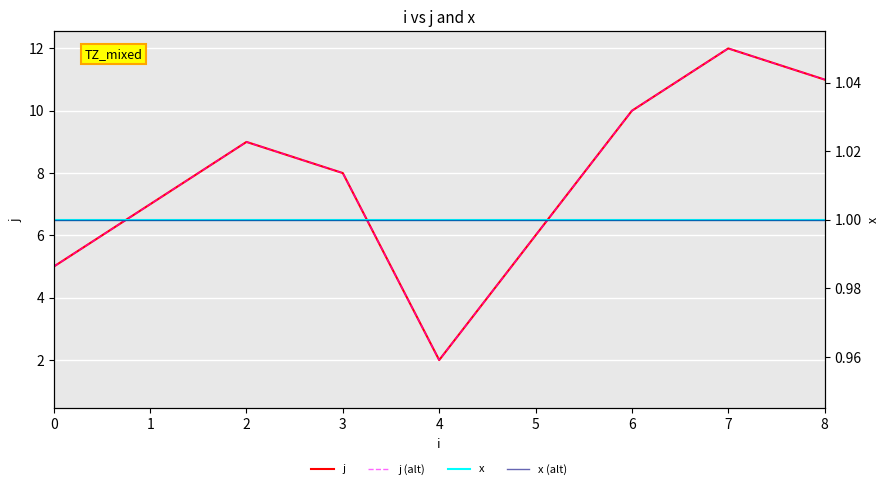

Rank the series by their maximum value, from highest to lowest.

j, j (alt), x, x (alt)